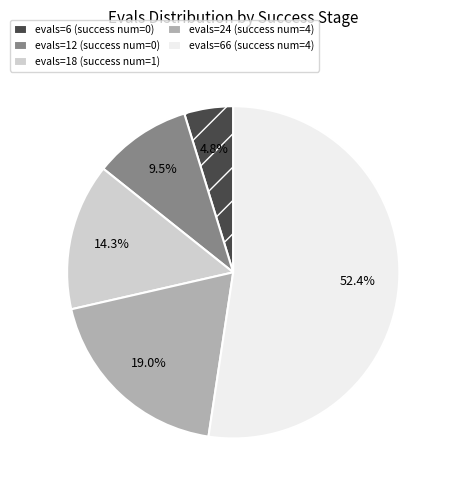

What percentage is NOT represented by evals=24 (success num=4)?

81.0%